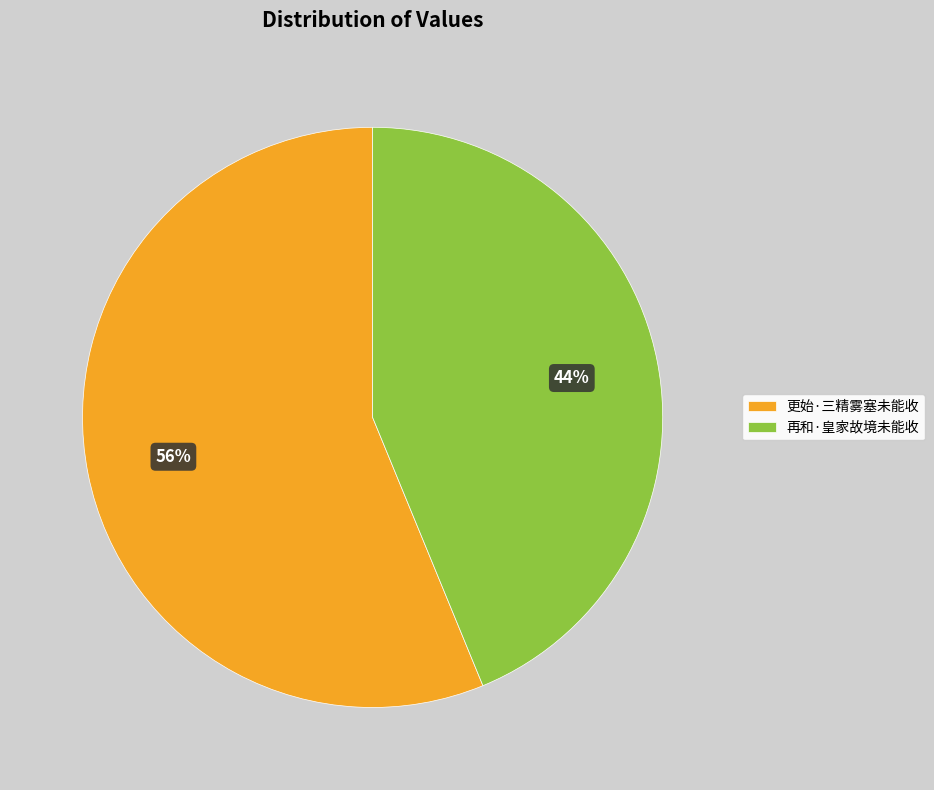

To the nearest percent, what is the difference between the largest and smallest slice percentages?

12%